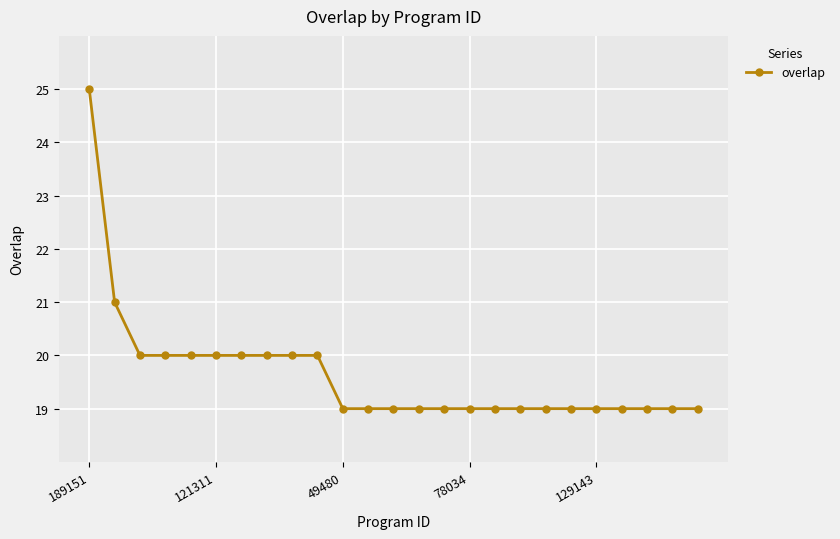

What is the greatest value displayed?

25